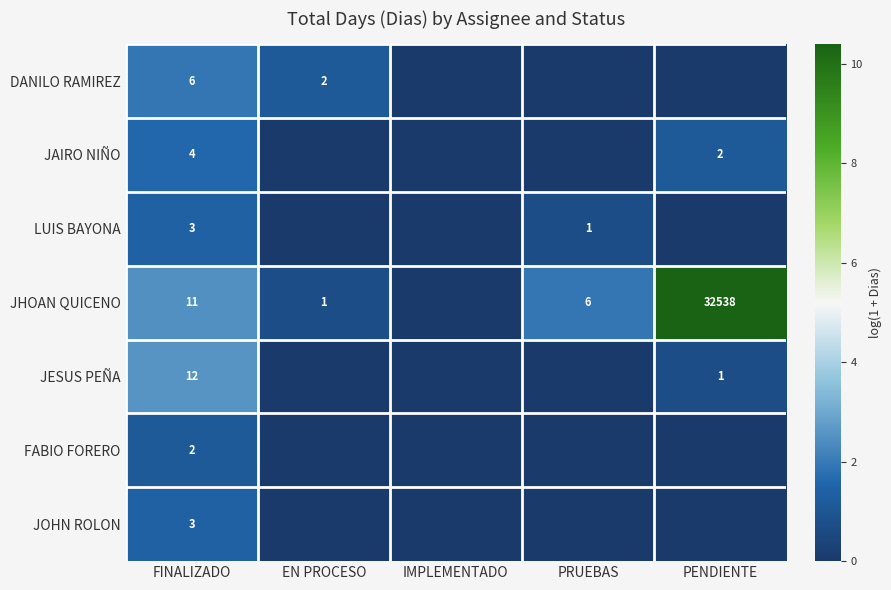

Between FINALIZADO and EN PROCESO, which series saw the biggest shift?

JESUS PEÑA